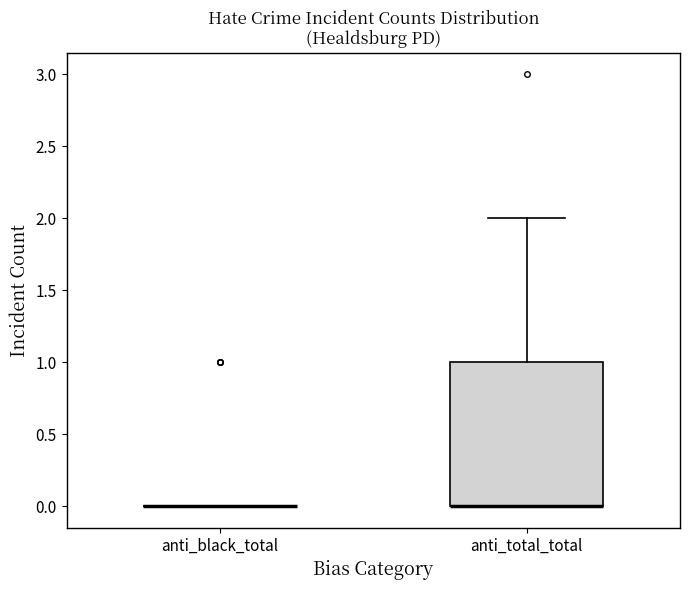

Reading left to right, read every box against the y-axis: the position of its median line, the range the box covers, and the ends of its whiskers. The values are not printed on the chart, so give them approximately, as read against the axis.

anti_black_total: box collapsed to a line at 0, whiskers 0 to 0
anti_total_total: median 0 (drawn on the box's lower edge), box 0 to 1, whiskers 0 to 2